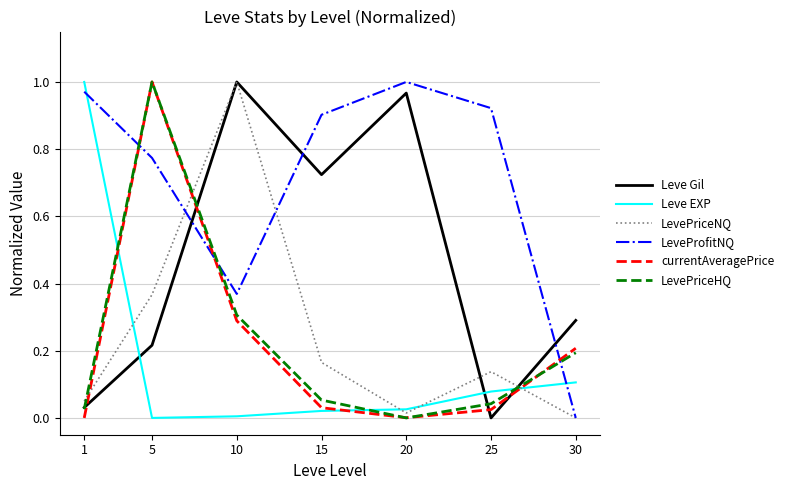

Is it true that Leve Gil equals 1.0 at 20?

True